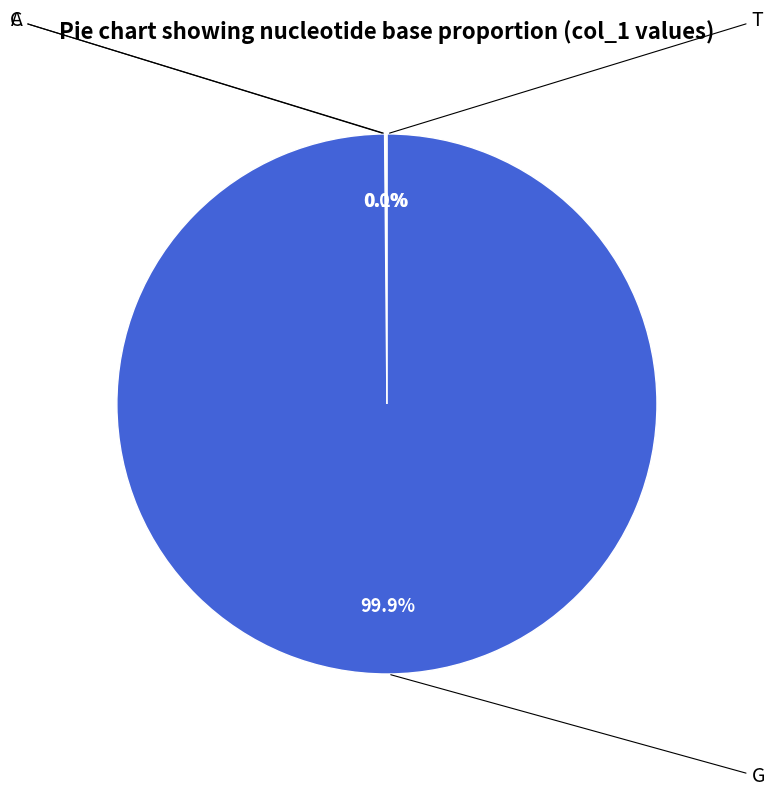

Is there any slice that represents more than half of the pie?

Yes